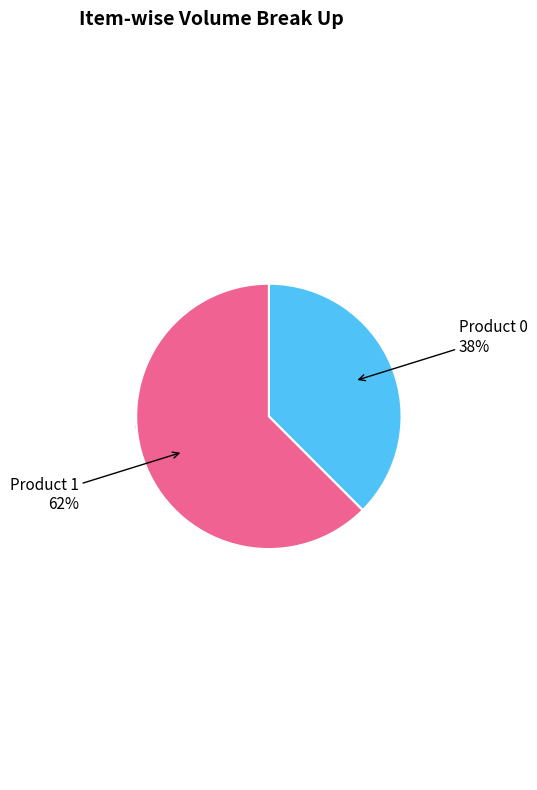

Which slice represents more than half of the pie?

Product 1